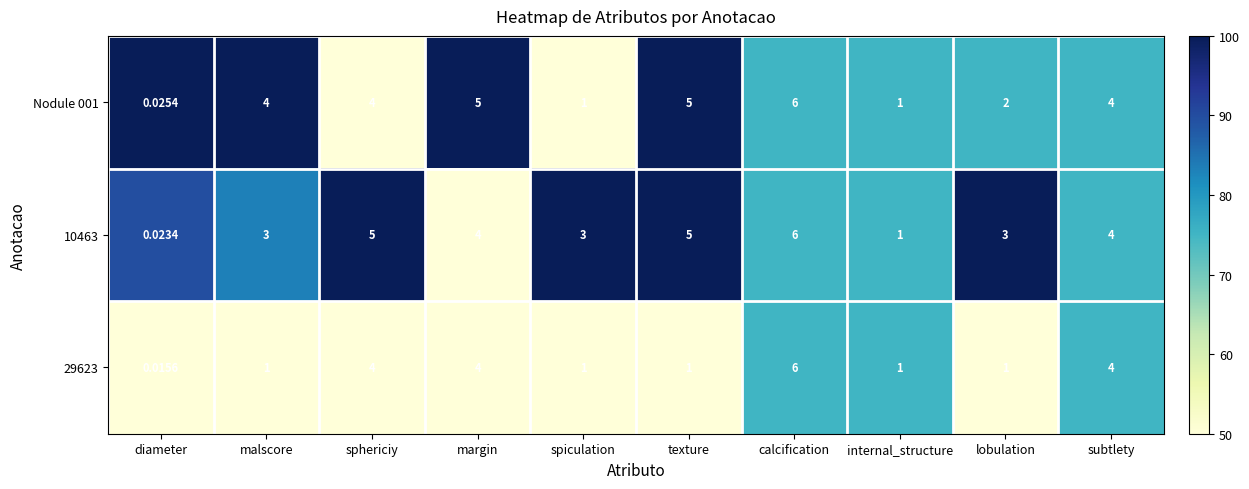

Which label corresponds to the smallest value in the chart?

diameter